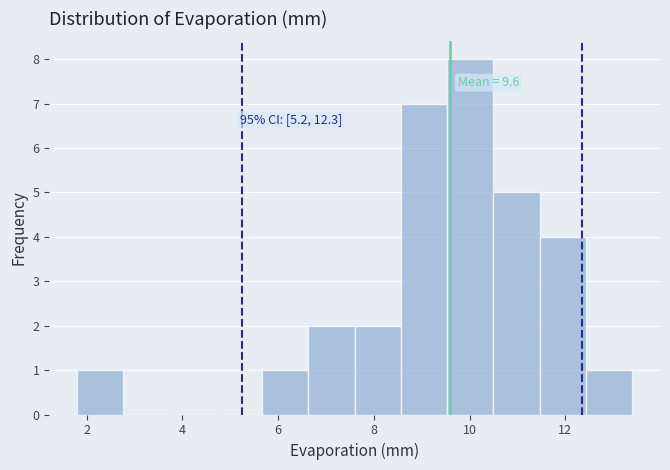

Over which range of the x-axis is the bar tallest?

9.6 to 10.6